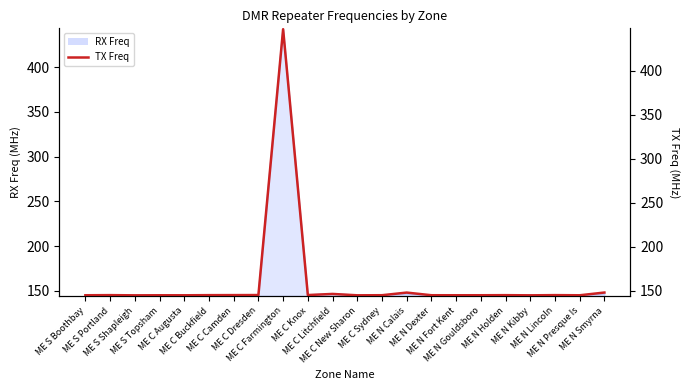

How many interior local peaks (higher than both neighbors) does the data have?

7